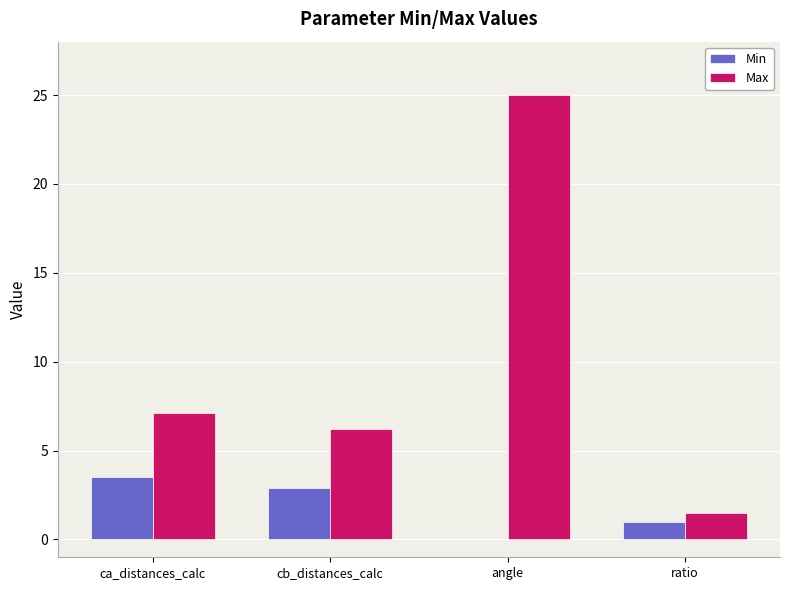

What is the sum of all Max values?

39.8